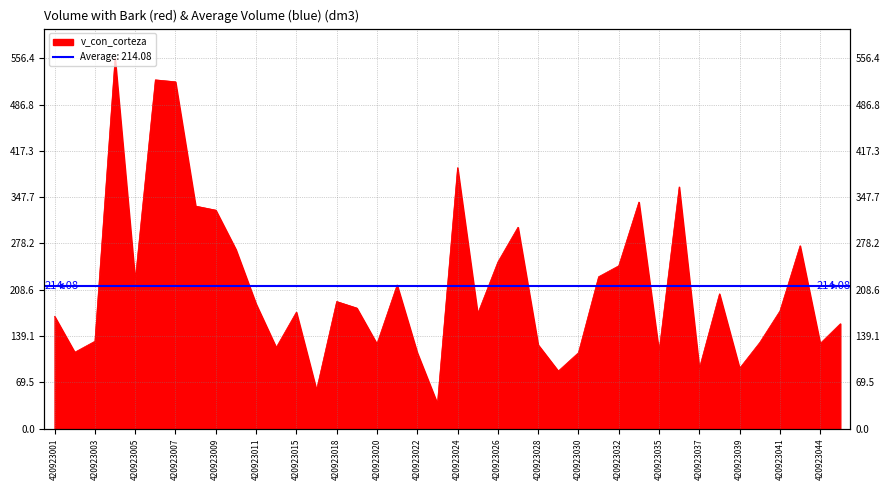

What is the smallest value displayed?

37.5